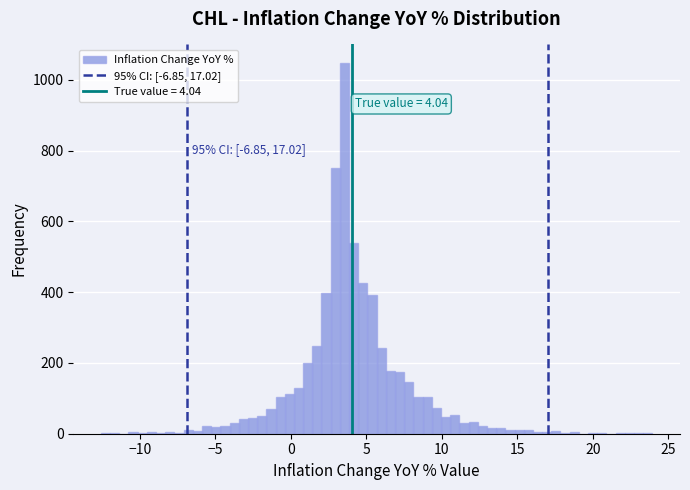

Around what value on the x-axis is the tallest bar? Give the approximate position of its centre, as read against the axis.

3.5